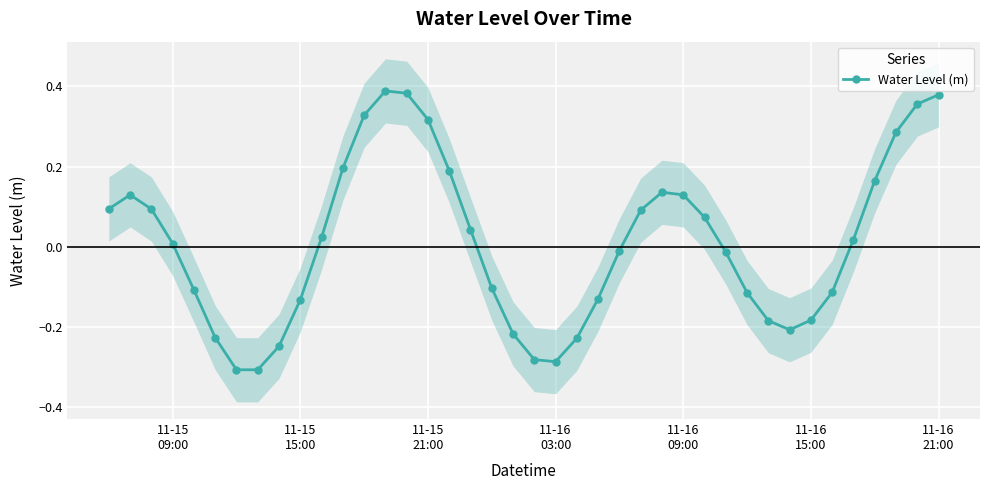

Reading right to left, extract all data points from this chart.

0.4	0.4	0.3	0.2	0.0	-0.1	-0.2	-0.2	-0.2	-0.1	-0.0	0.1	0.1	0.1	0.1	-0.0	-0.1	-0.2	-0.3	-0.3	-0.2	-0.1	0.0	0.2	0.3	0.4	0.4	0.3	0.2	0.0	-0.1	-0.2	-0.3	-0.3	-0.2	-0.1	0.0	0.1	0.1	0.1